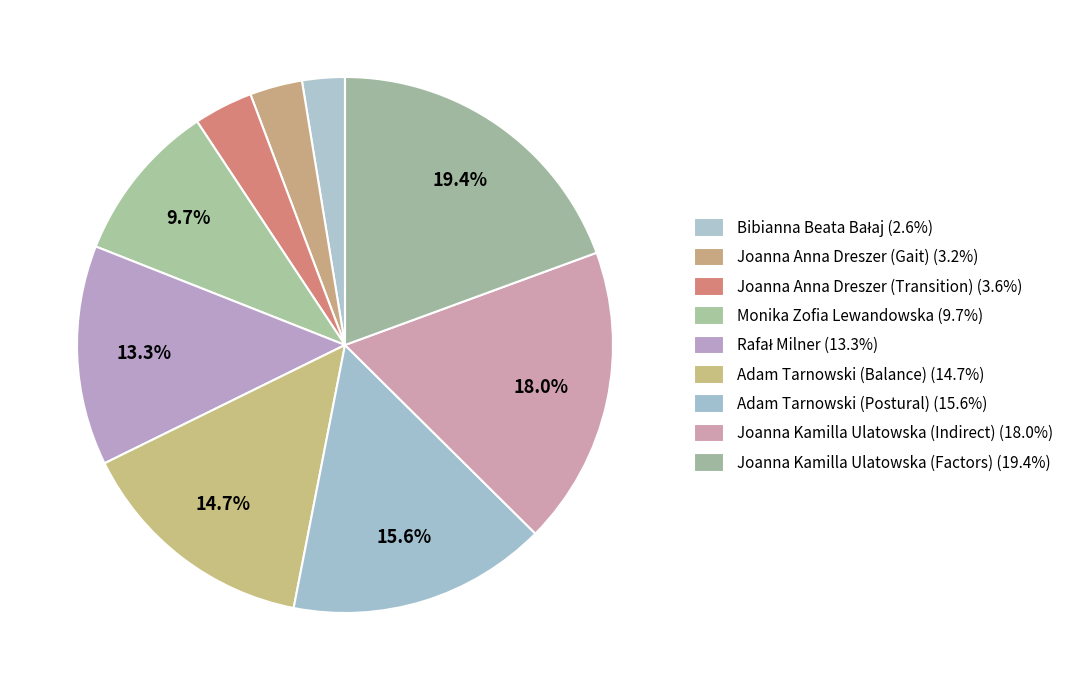

How many segments does this pie chart have?

9